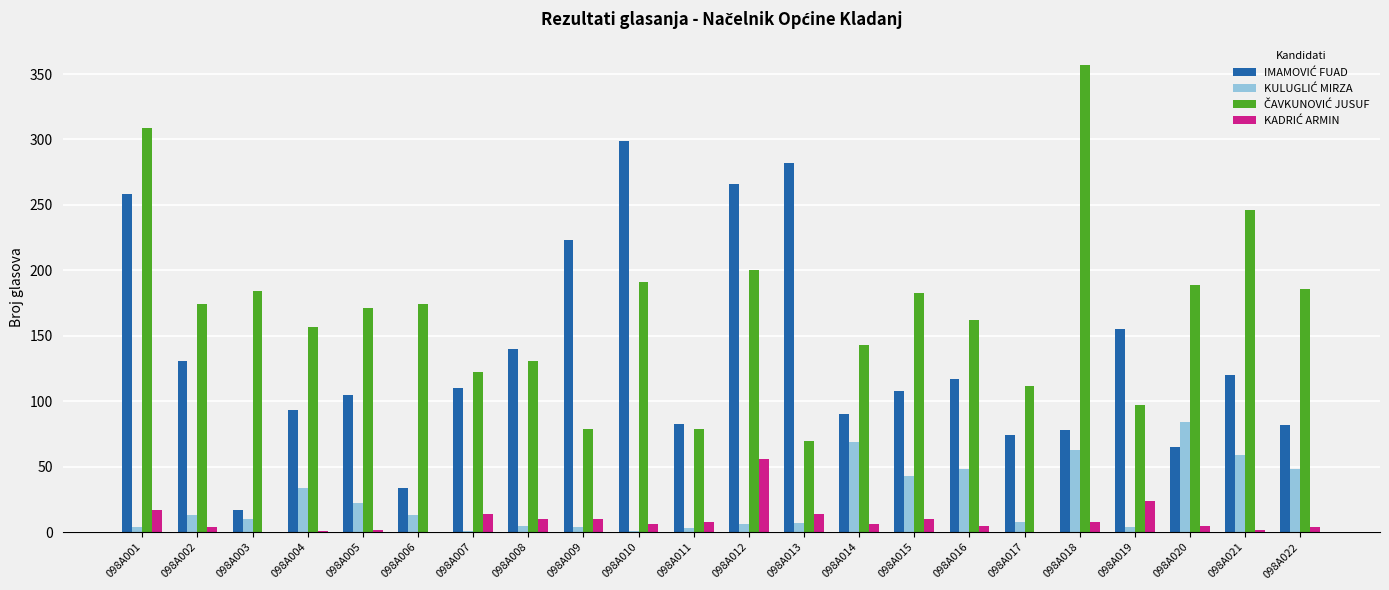

At which category does the chart reach its peak across all series?

098A018